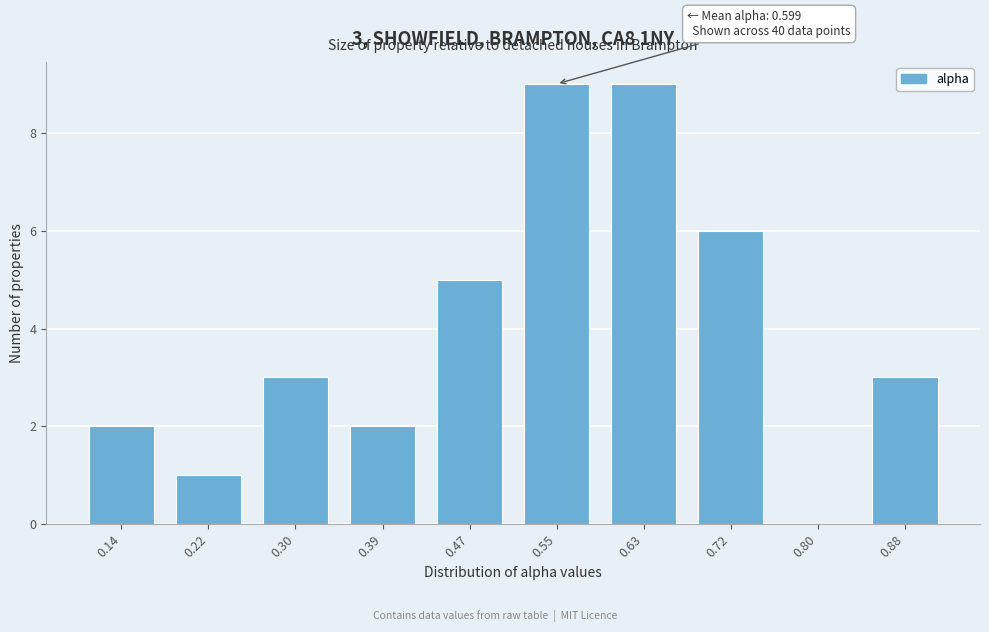

Reading right to left, list all the values displayed in this chart.

0.88=3	0.80=0	0.72=6	0.63=9	0.55=9	0.47=5	0.39=2	0.30=3	0.22=1	0.14=2